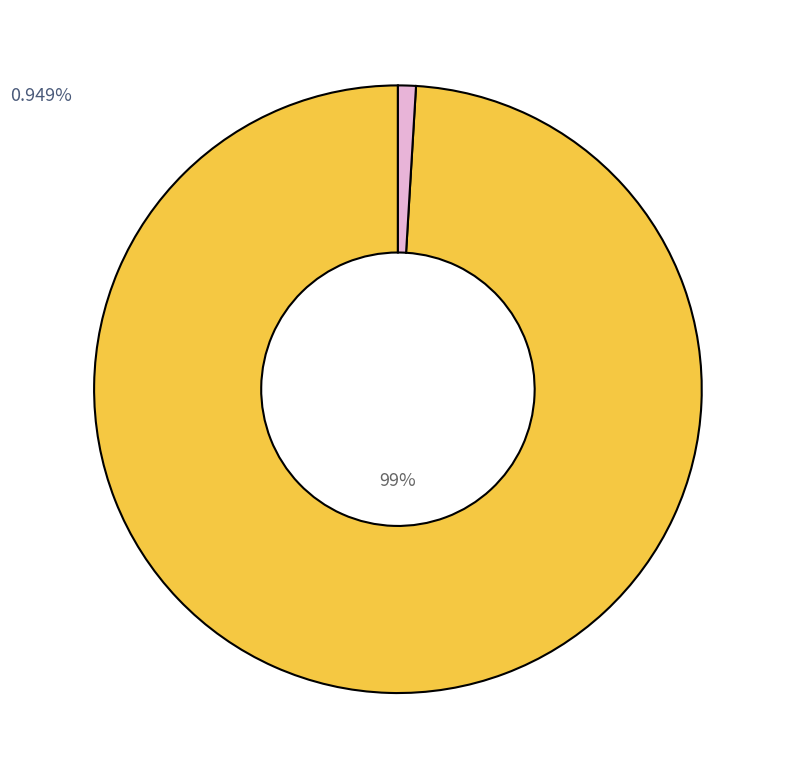

Is there any slice that represents more than half of the pie?

Yes